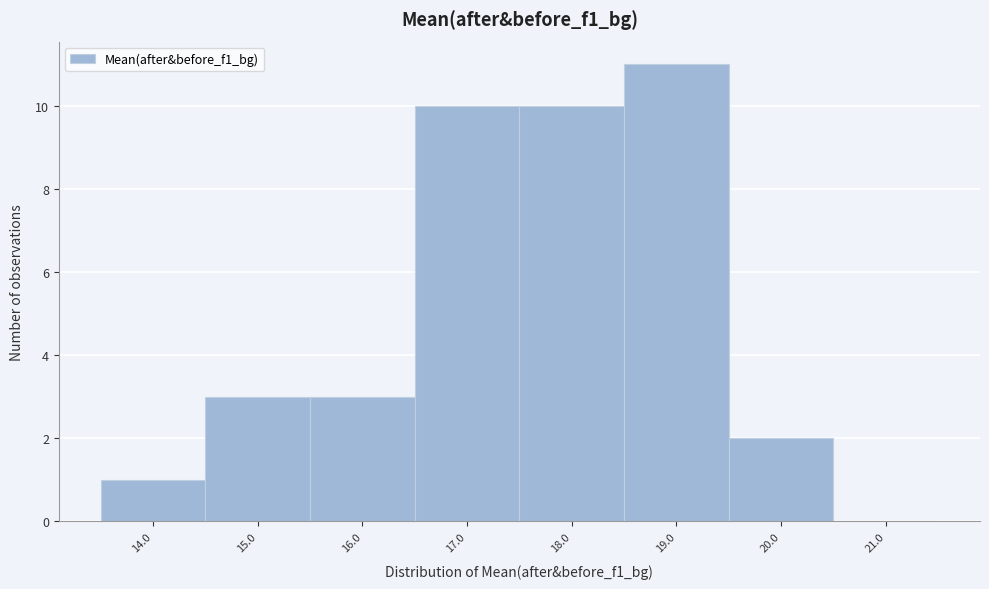

Reading left to right, list every bar in this chart as the range it spans on the x-axis followed by its height. The values are not printed on the chart, so give them approximately, as read against the axis.

13.5 to 14.5: 1
14.5 to 15.5: 3
15.5 to 16.5: 3
16.5 to 17.5: 10
17.5 to 18.5: 10
18.5 to 19.5: 11
19.5 to 20.5: 2
20.5 to 21.5: 0